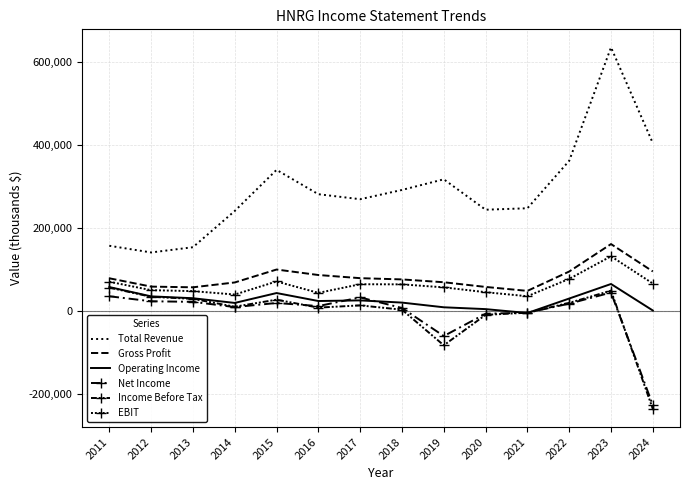

What is the spread (max minus min) of values at 2011?

121600